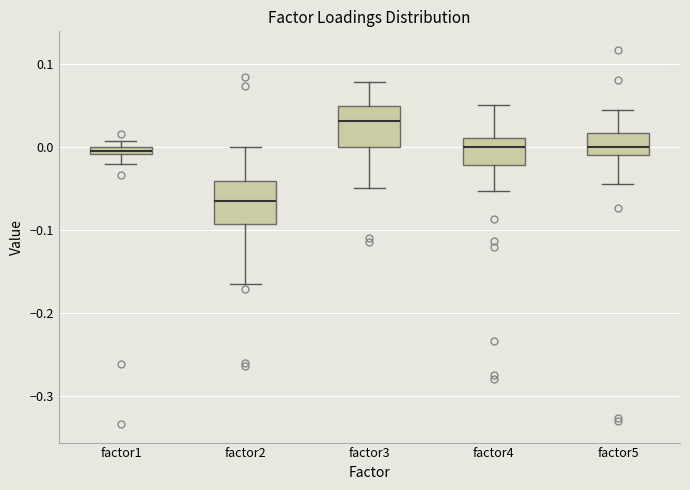

Where does the upper whisker of the box for factor2 end on the y-axis? The values are not printed on the chart, so give them approximately, as read against the axis.

0.00